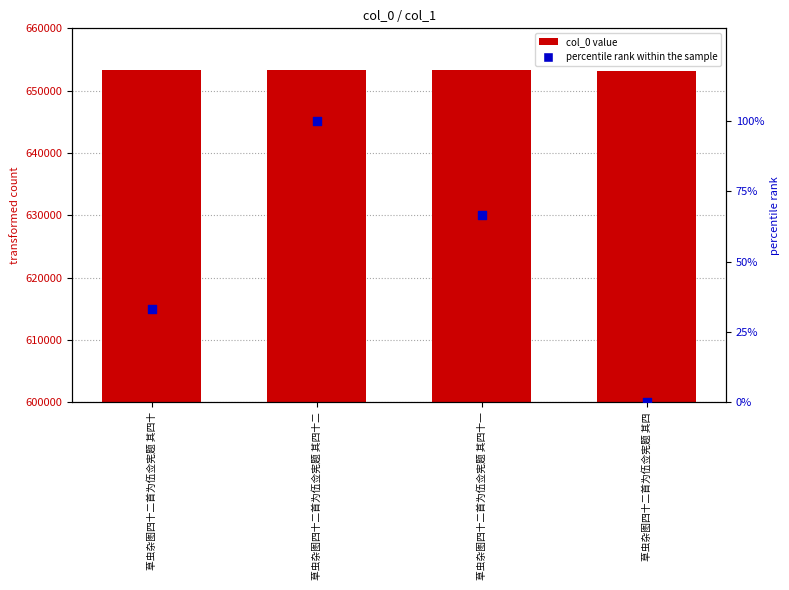

Is the value of col_0 at 草虫杂图四十二首为伍佥宪题 其四十 greater than the value of percentile rank within the sample at 草虫杂图四十二首为伍佥宪题 其四十二?

Yes